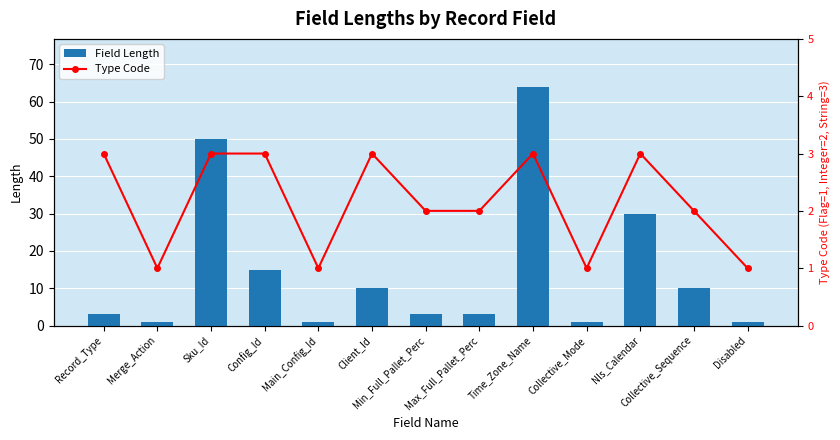

Is the value of Field Length at Merge_Action greater than the value of Type Code at Collective_Mode?

No